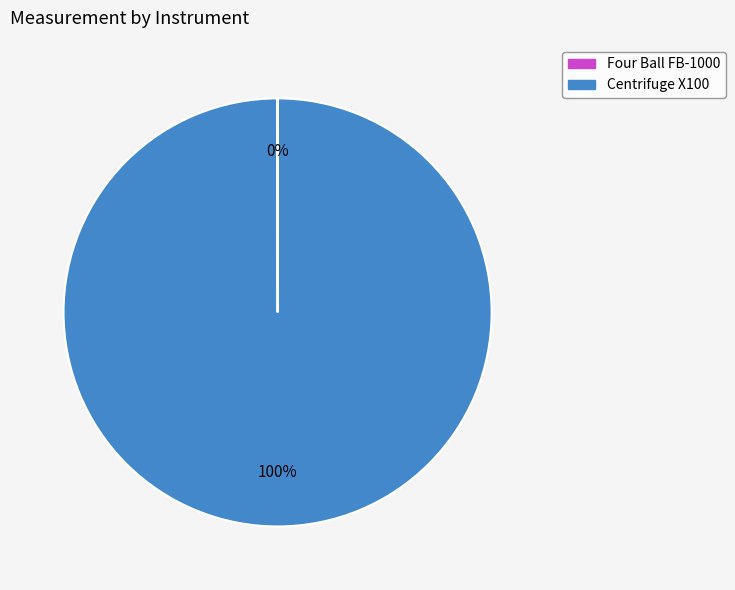

To the nearest percent, what portion does Centrifuge X100 represent?

100%